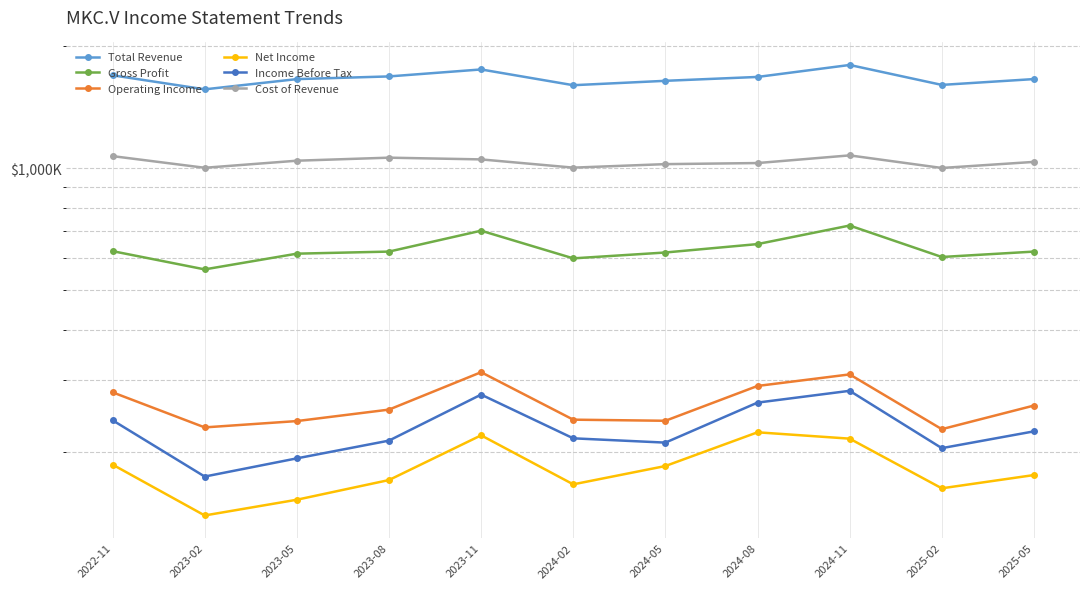

True or false: Operating Income and Gross Profit intersect in this chart.

False